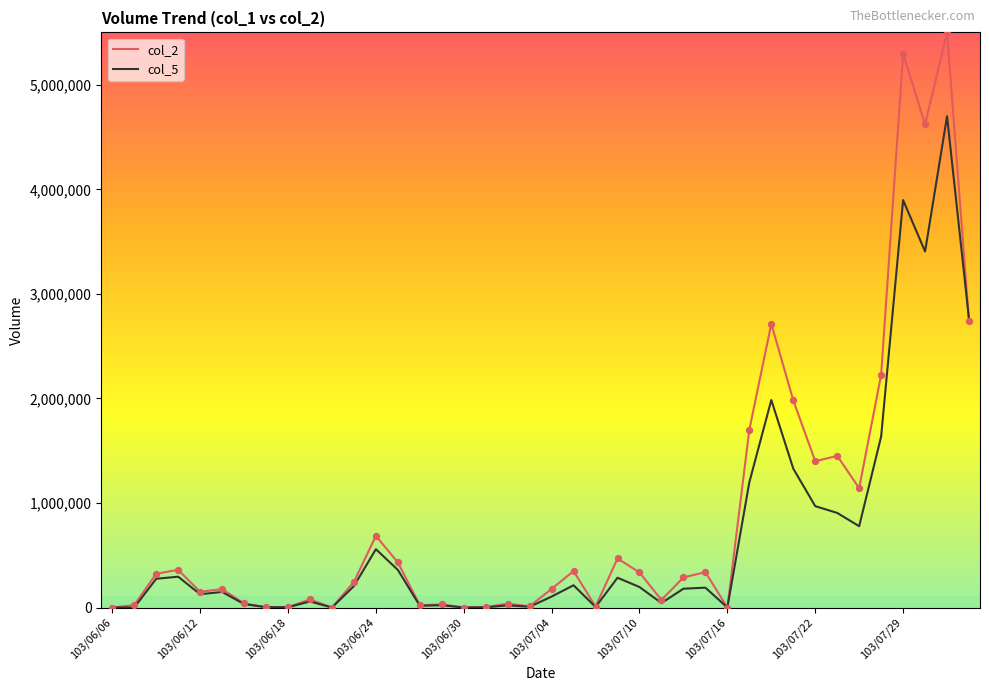

Which series has the largest range (max minus min)?

col_2